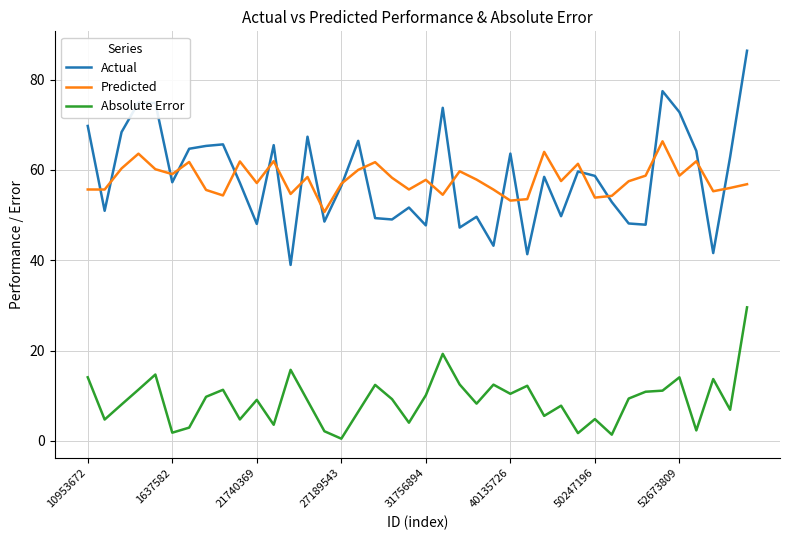

What is the highest value of the Actual series?

86.4